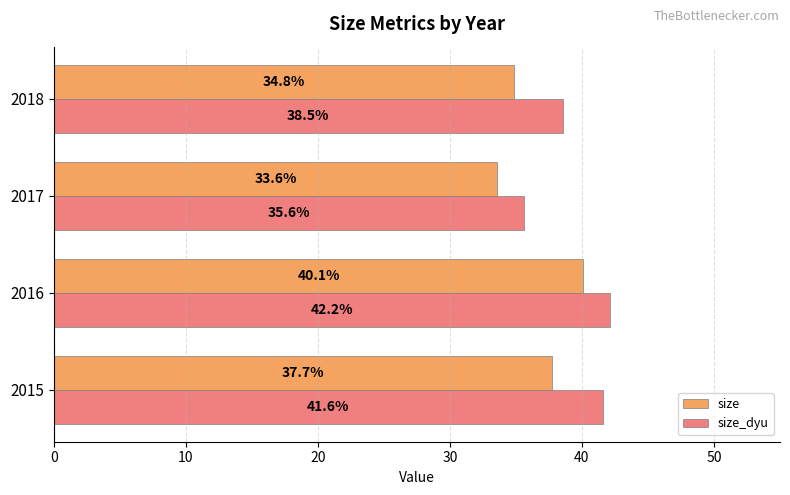

Which series has the largest range (max minus min)?

size_dyu